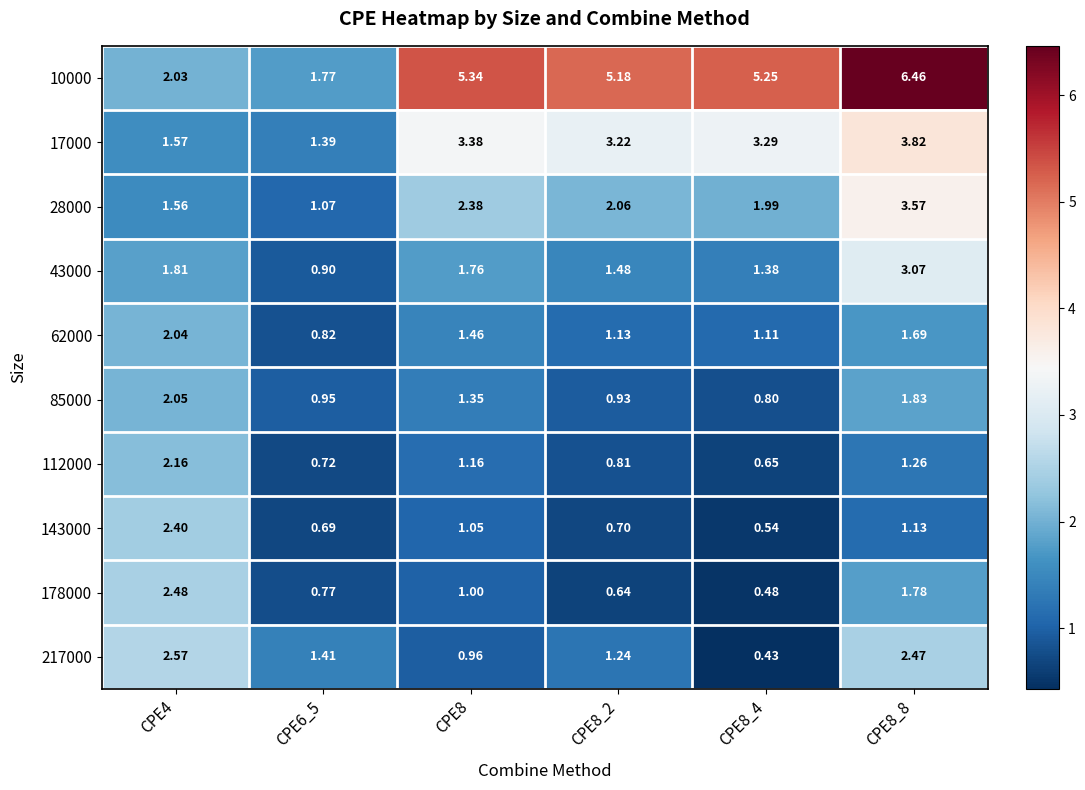

Reading right to left, extract all data points from this chart.

10000: CPE8_8=6.5	CPE8_4=5.2	CPE8_2=5.2	CPE8=5.3	CPE6_5=1.8	CPE4=2.0
17000: CPE8_8=3.8	CPE8_4=3.3	CPE8_2=3.2	CPE8=3.4	CPE6_5=1.4	CPE4=1.6
28000: CPE8_8=3.6	CPE8_4=2.0	CPE8_2=2.1	CPE8=2.4	CPE6_5=1.1	CPE4=1.6
43000: CPE8_8=3.1	CPE8_4=1.4	CPE8_2=1.5	CPE8=1.8	CPE6_5=0.9	CPE4=1.8
62000: CPE8_8=1.7	CPE8_4=1.1	CPE8_2=1.1	CPE8=1.5	CPE6_5=0.8	CPE4=2.0
85000: CPE8_8=1.8	CPE8_4=0.8	CPE8_2=0.9	CPE8=1.4	CPE6_5=0.9	CPE4=2.0
112000: CPE8_8=1.3	CPE8_4=0.7	CPE8_2=0.8	CPE8=1.2	CPE6_5=0.7	CPE4=2.2
143000: CPE8_8=1.1	CPE8_4=0.5	CPE8_2=0.7	CPE8=1.1	CPE6_5=0.7	CPE4=2.4
178000: CPE8_8=1.8	CPE8_4=0.5	CPE8_2=0.6	CPE8=1.0	CPE6_5=0.8	CPE4=2.5
217000: CPE8_8=2.5	CPE8_4=0.4	CPE8_2=1.2	CPE8=1.0	CPE6_5=1.4	CPE4=2.6